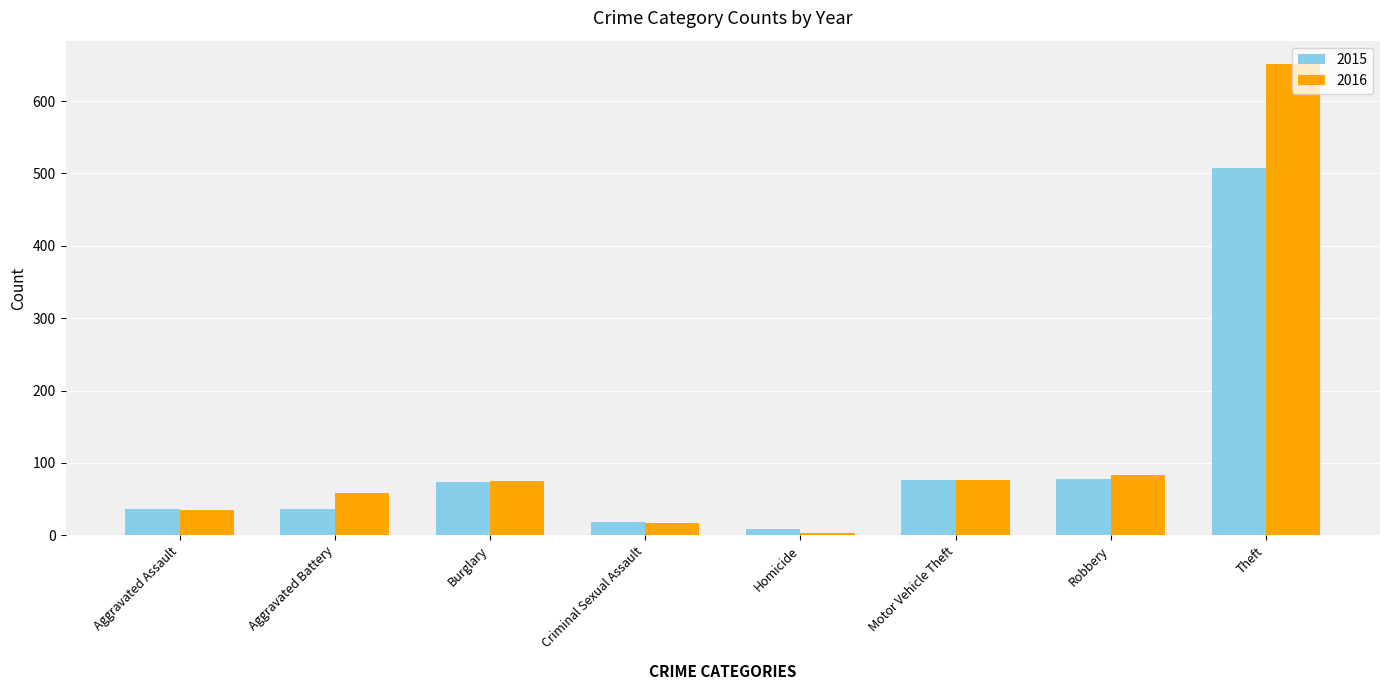

Which category has the highest value across all series?

Theft